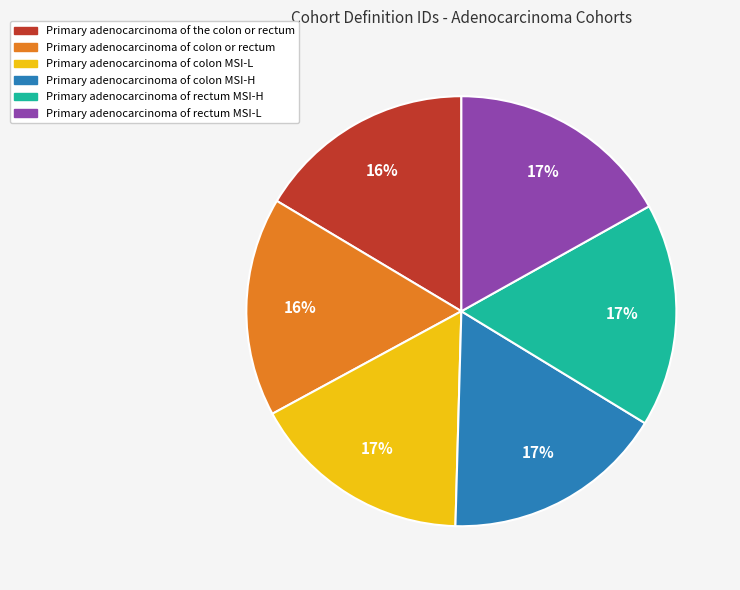

Is it true that Primary adenocarcinoma of the colon or rectum is 16% of the pie?

True